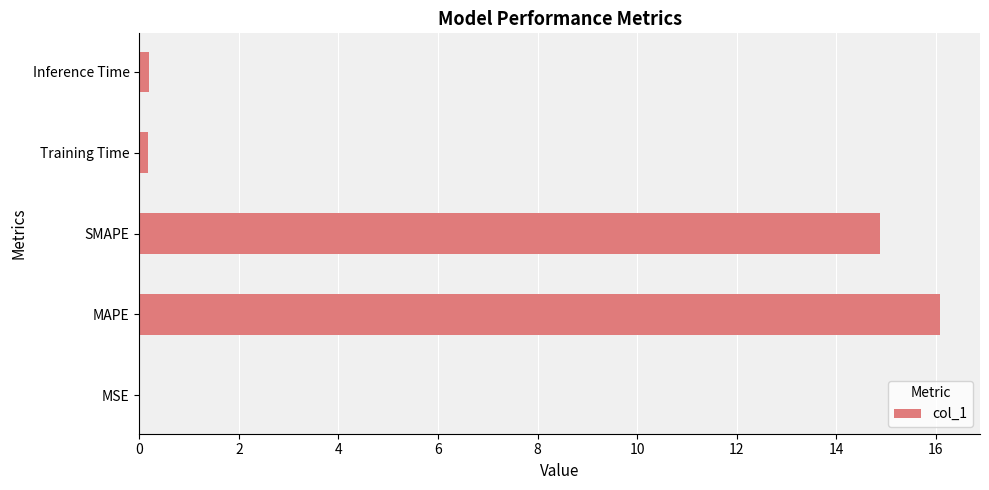

How many data points does each series have?

5